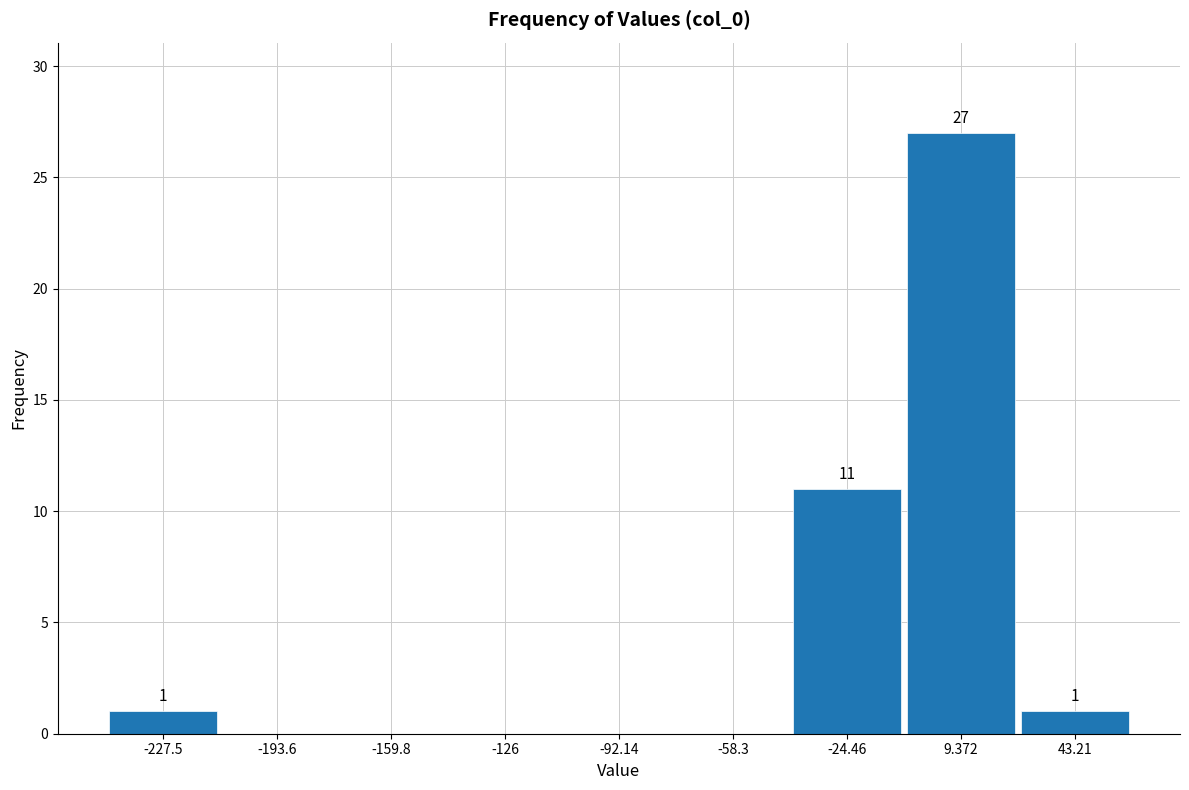

Which range on the x-axis has the tallest bar?

-10 to 25